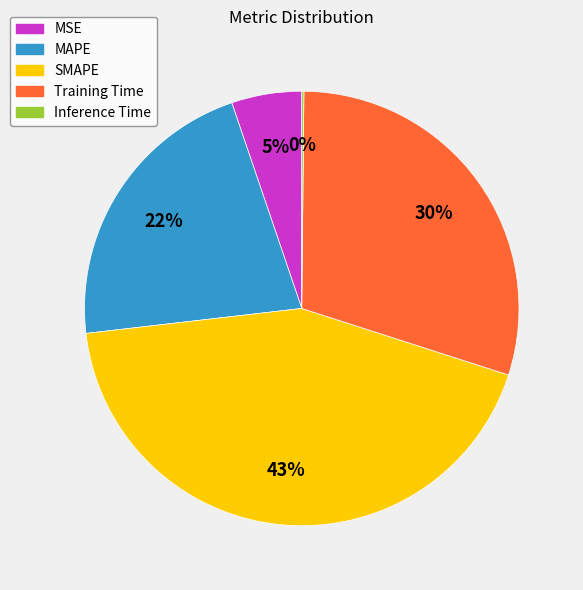

Is the sum of MSE and SMAPE greater than half?

No